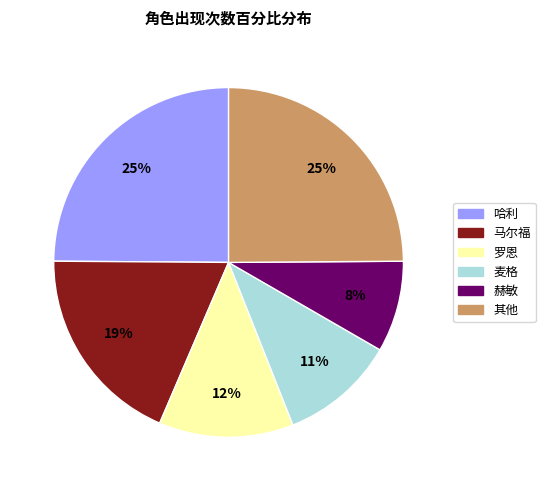

To the nearest percent, what is the combined percentage of 哈利 and 赫敏?

33%